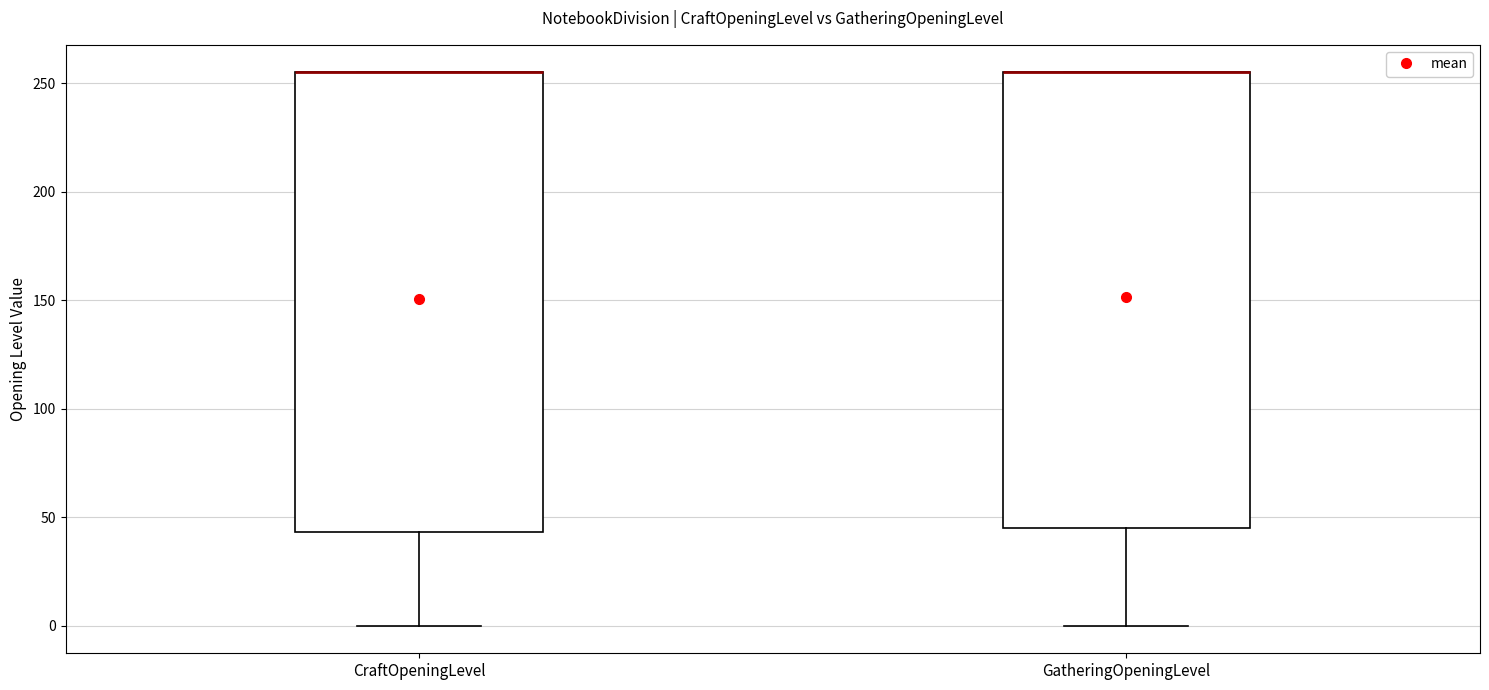

Reading left to right, read every box against the y-axis: the position of its median line, the range the box covers, and the ends of its whiskers. The values are not printed on the chart, so give them approximately, as read against the axis.

CraftOpeningLevel: median 255 (drawn on the box's upper edge), box 45 to 255, whiskers 0 to 255
GatheringOpeningLevel: median 255 (drawn on the box's upper edge), box 45 to 255, whiskers 0 to 255